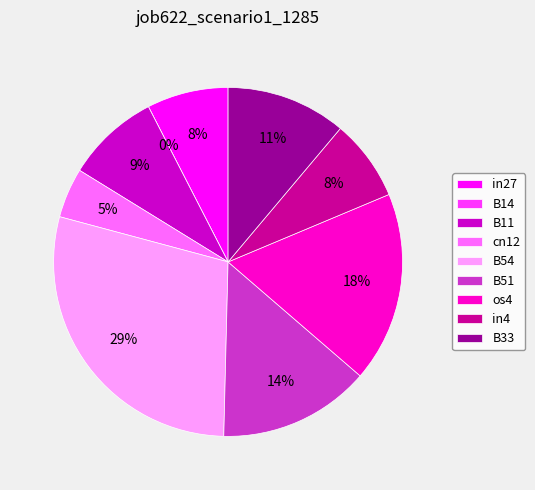

Rank the categories by value from highest to lowest.

B54, os4, B51, B33, B11, in27, in4, cn12, B14